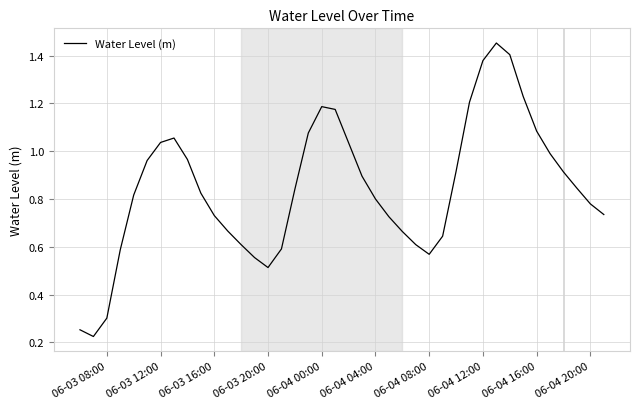

True or false: the data shows 1.5 at 06-04 16:00.

False